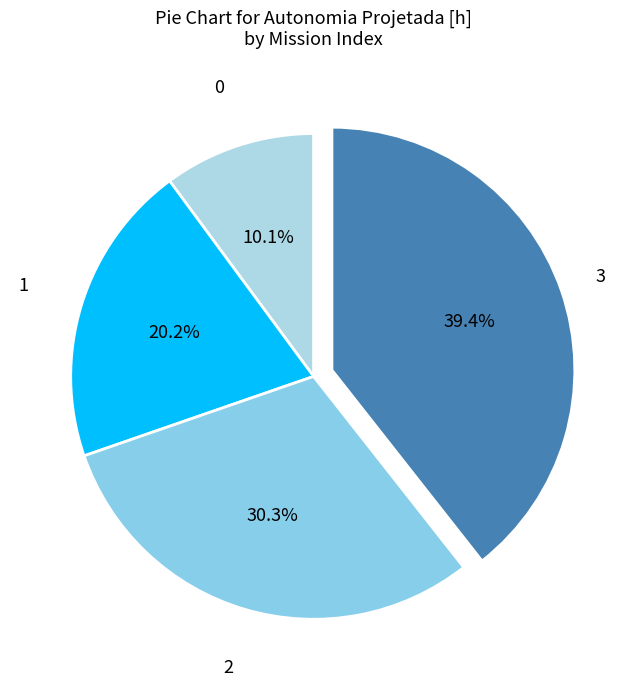

Which slice is the largest?

3